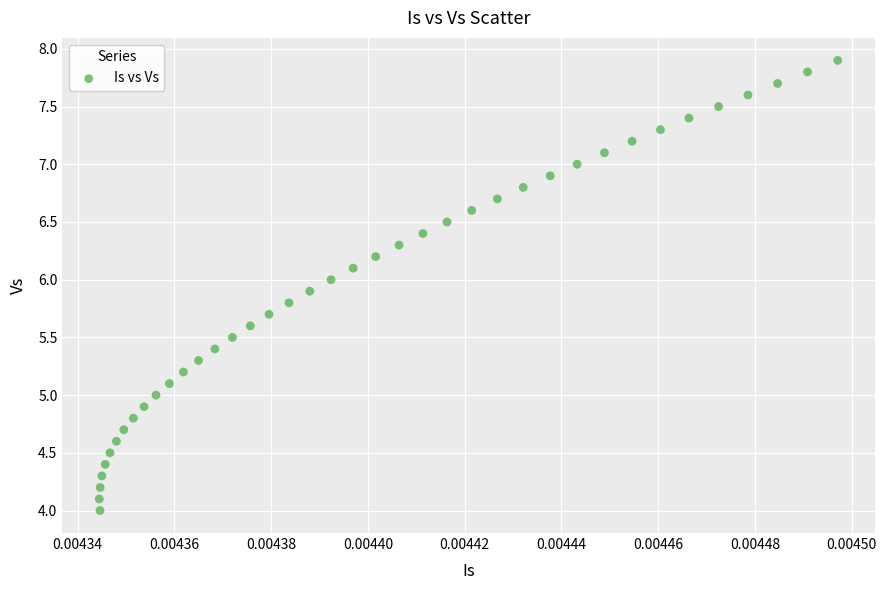

What is the range of Y values (max minus min)?

3.9